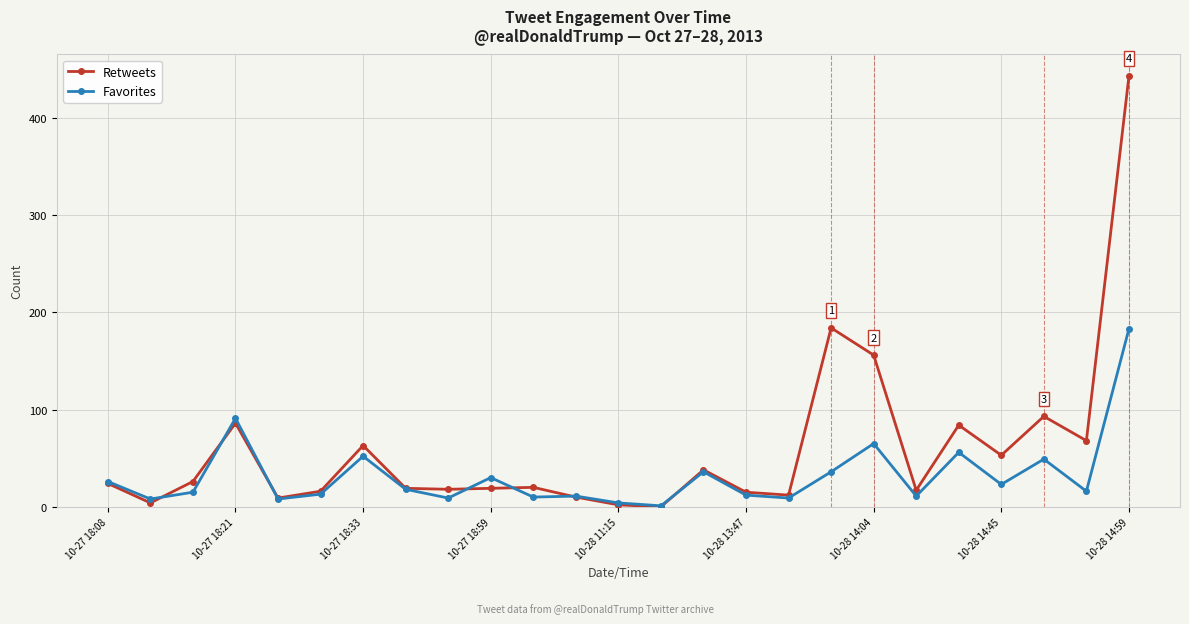

In Favorites, how many points are higher than both neighbors (excluding endpoints)?

8